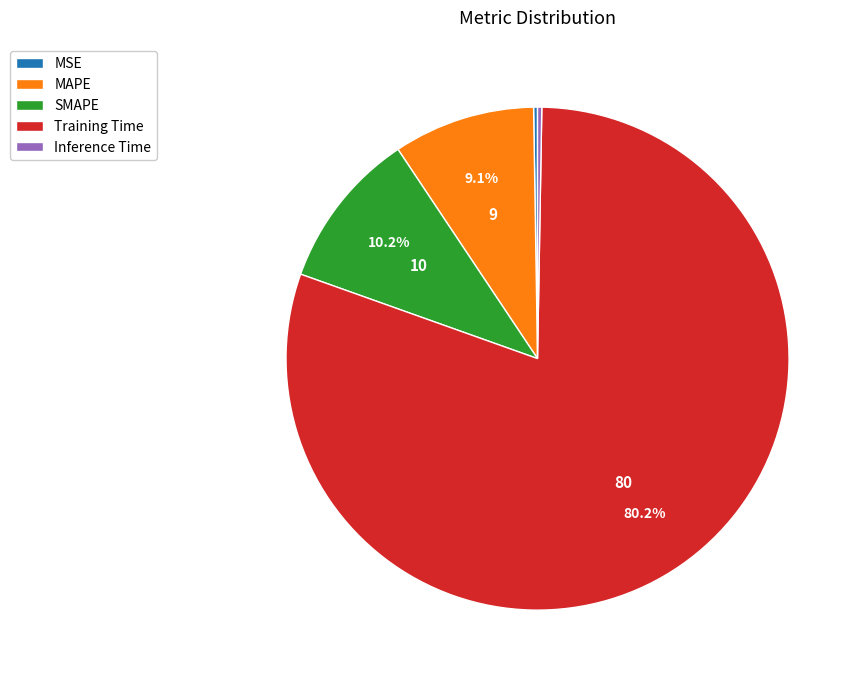

Is there a majority slice in this chart?

Yes